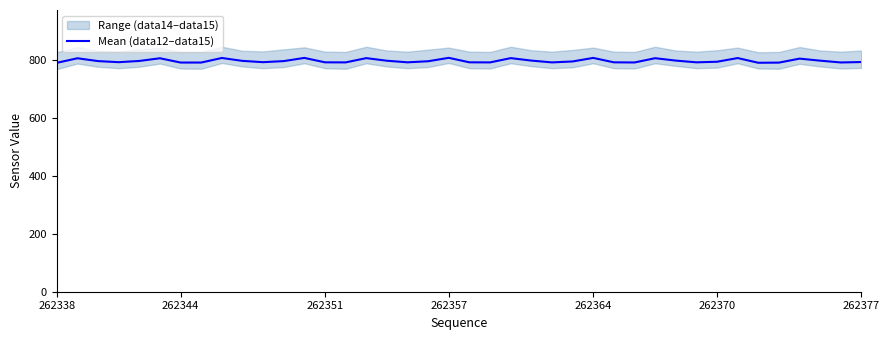

What is the sum of all values?

31854.5